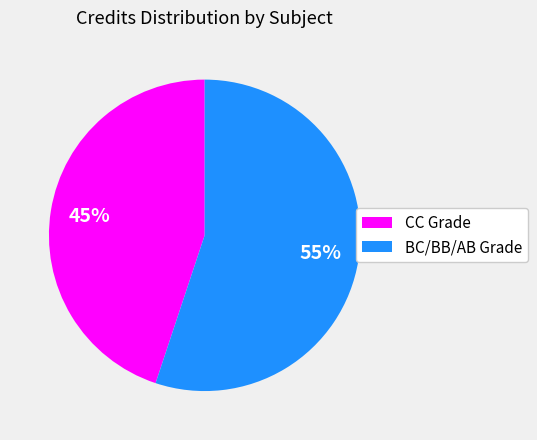

To the nearest percent, what is the average slice percentage?

50%